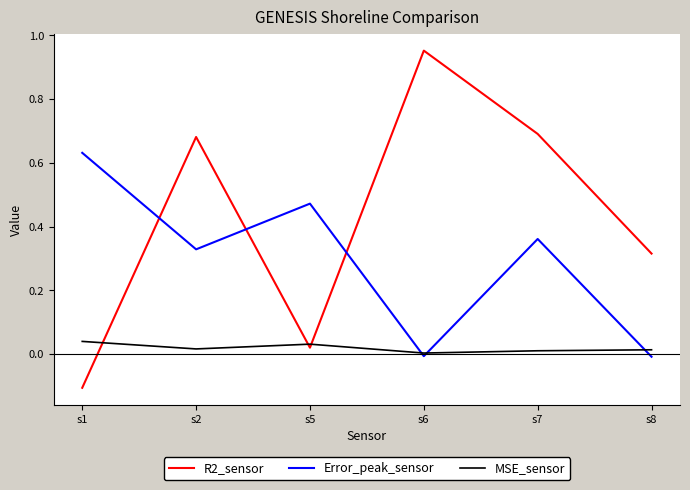

Is the value of R2_sensor at s5 greater than the value of Error_peak_sensor at s1?

No